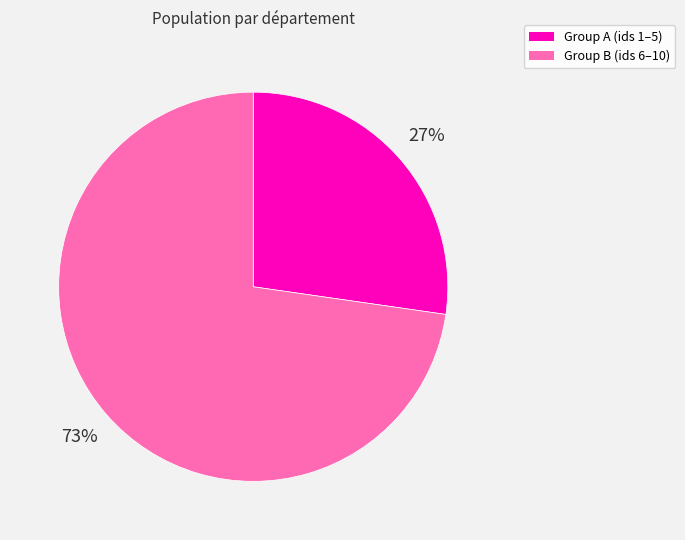

Does any single category account for the majority?

Yes